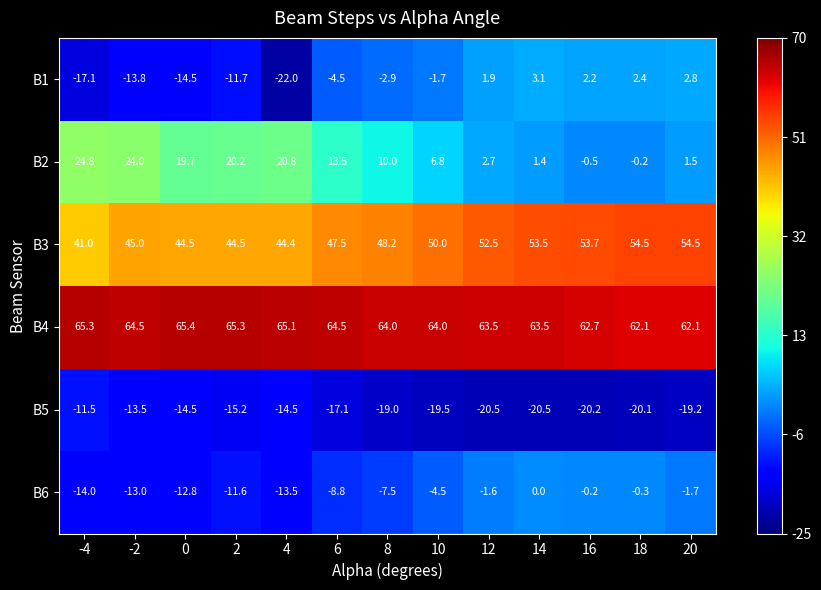

At which label is B3 closest to 47?

6